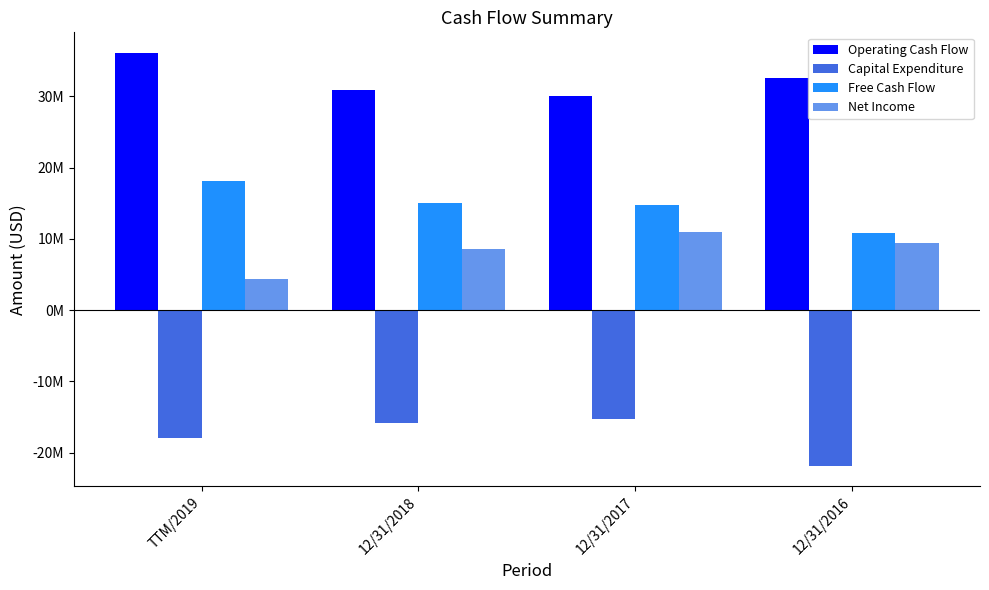

Reading left to right, what are all the values shown in this chart?

Operating Cash Flow: 36069000	30830000	30004000	32570000
Capital Expenditure: -17912000	-15801000	-15253000	-21808000
Free Cash Flow: 18157000	15029000	14751000	10762000
Net Income: 4356000	8521000	10977000	9469000